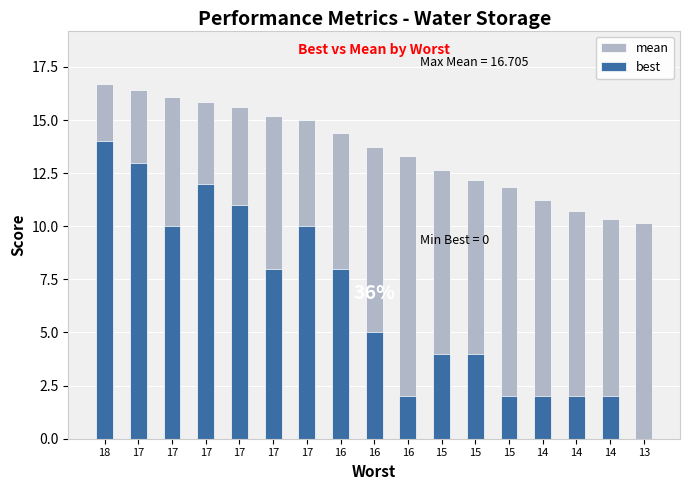

At which label does mean first exceed 13?

18